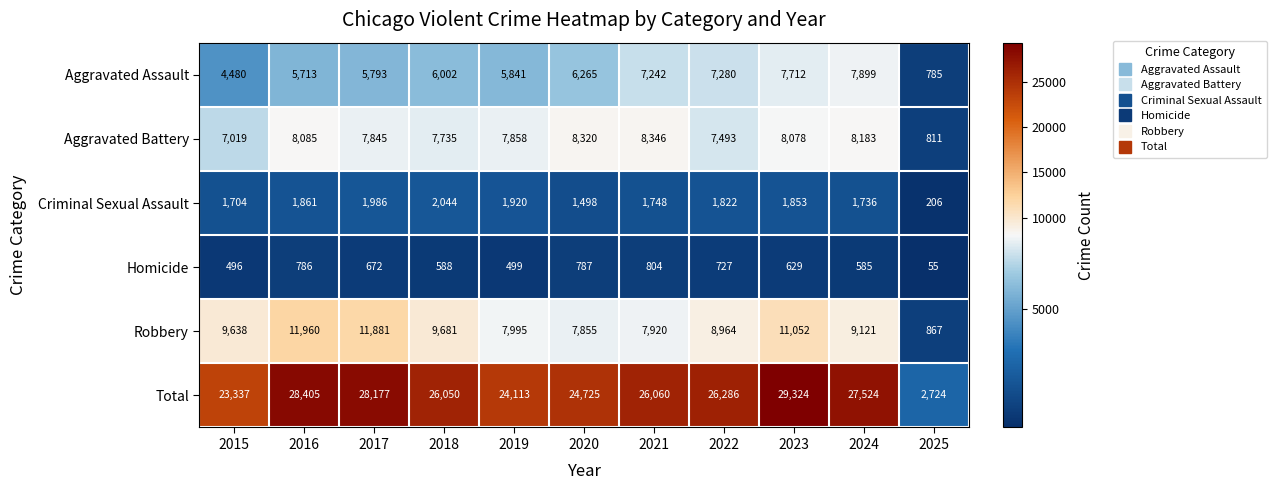

The value of Total at 2016 is 28405. True or false?

True